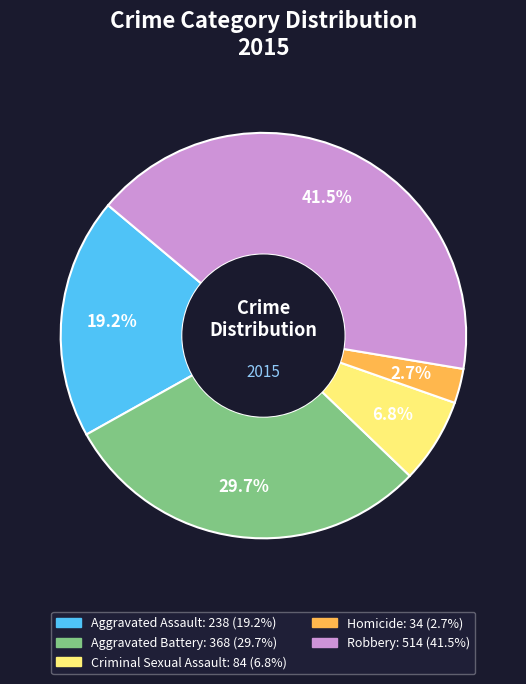

To the nearest percent, what is the difference between the Aggravated Assault and Criminal Sexual Assault slice percentages?

12%